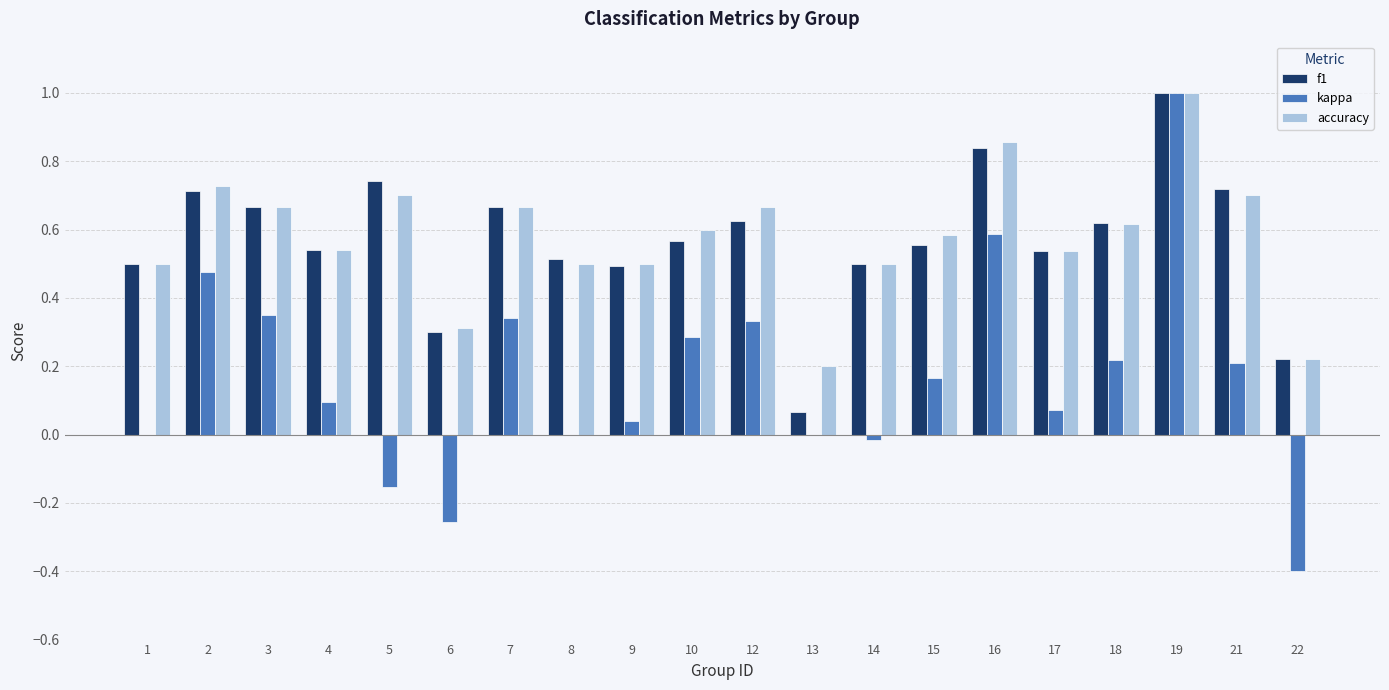

Which label corresponds to the largest value in the chart?

19